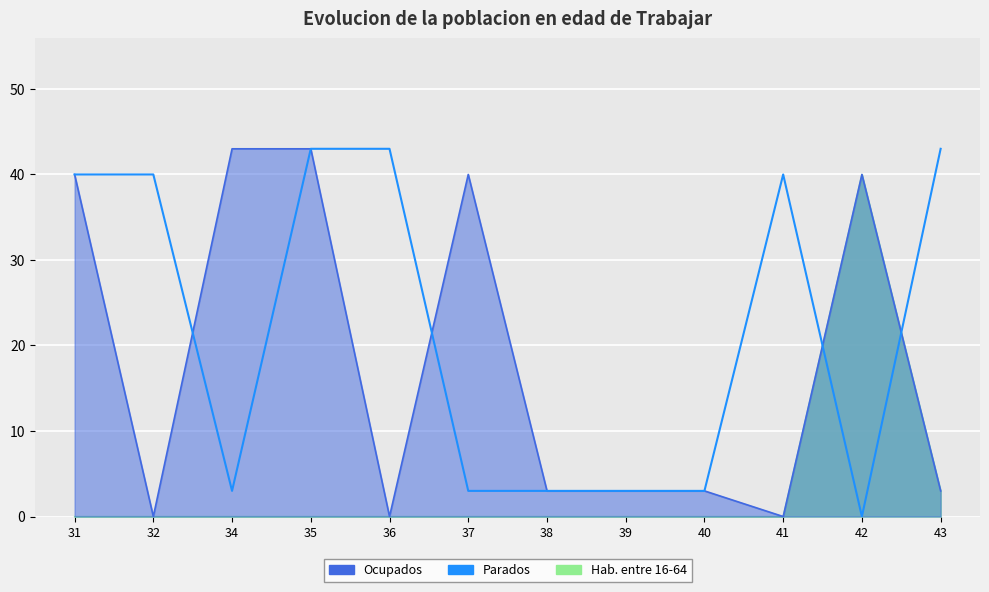

The chart shows a value of 69 at 36. True or false?

False